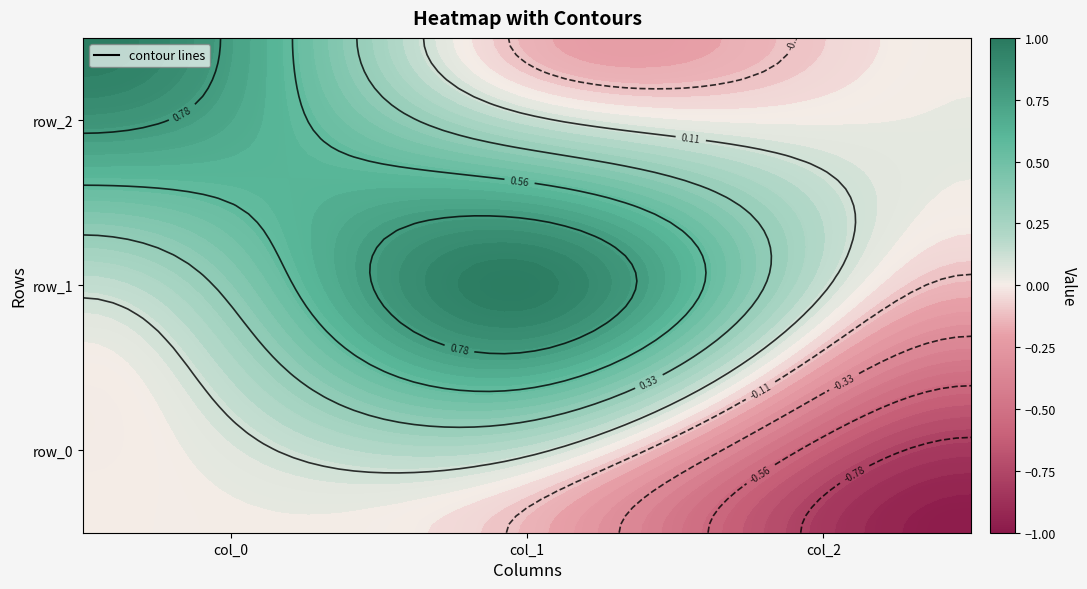

What is the sum of the row_1 values at col_0 and col_1?

1.1